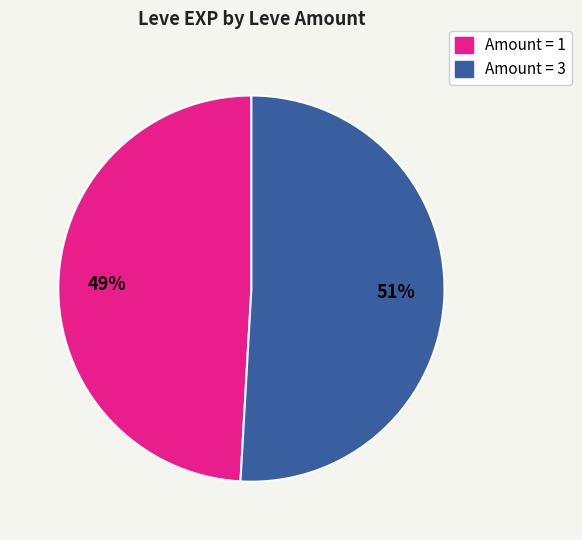

To the nearest percent, what is the difference between the largest and smallest slice percentages?

2%